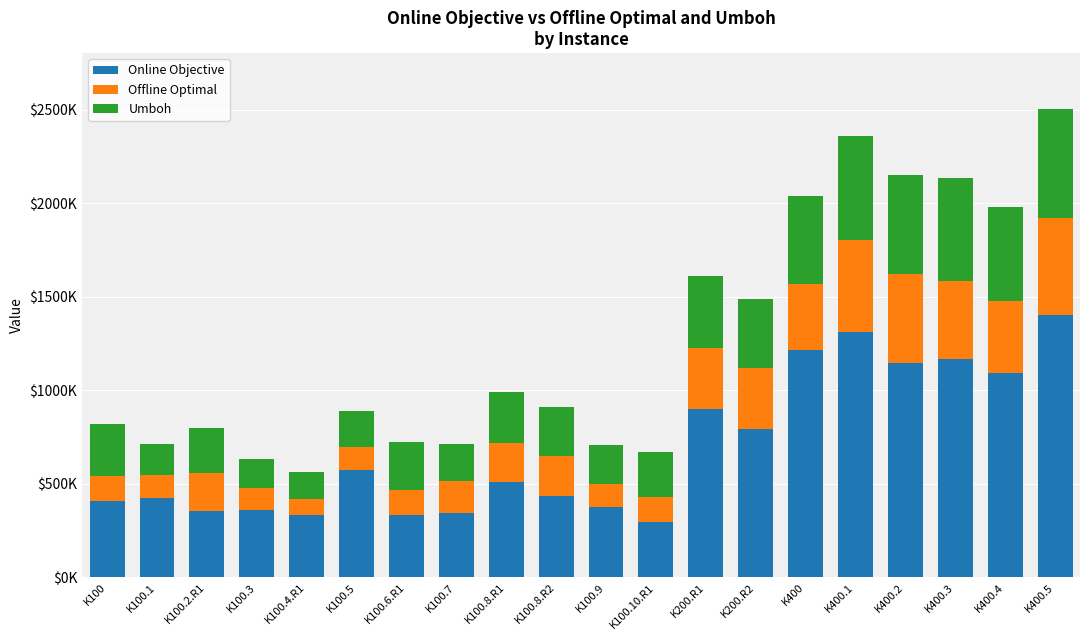

Does the chart contain any negative values?

No